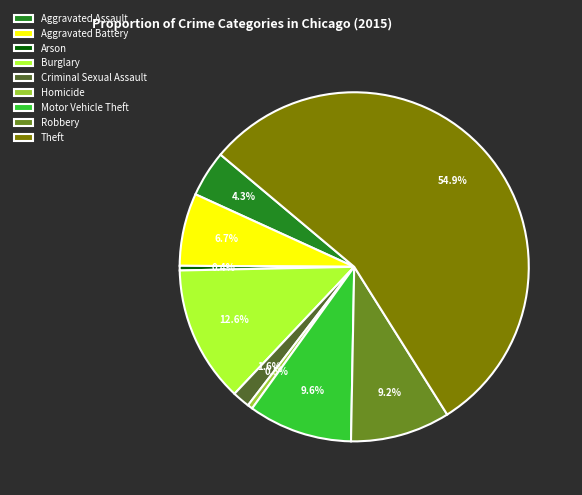

Do Theft and Aggravated Assault together represent more than half of the pie?

Yes